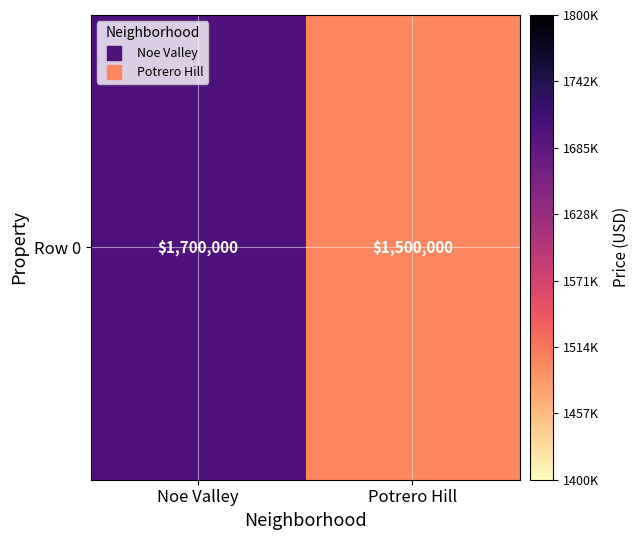

Between Noe Valley and Potrero Hill, which is larger?

Noe Valley